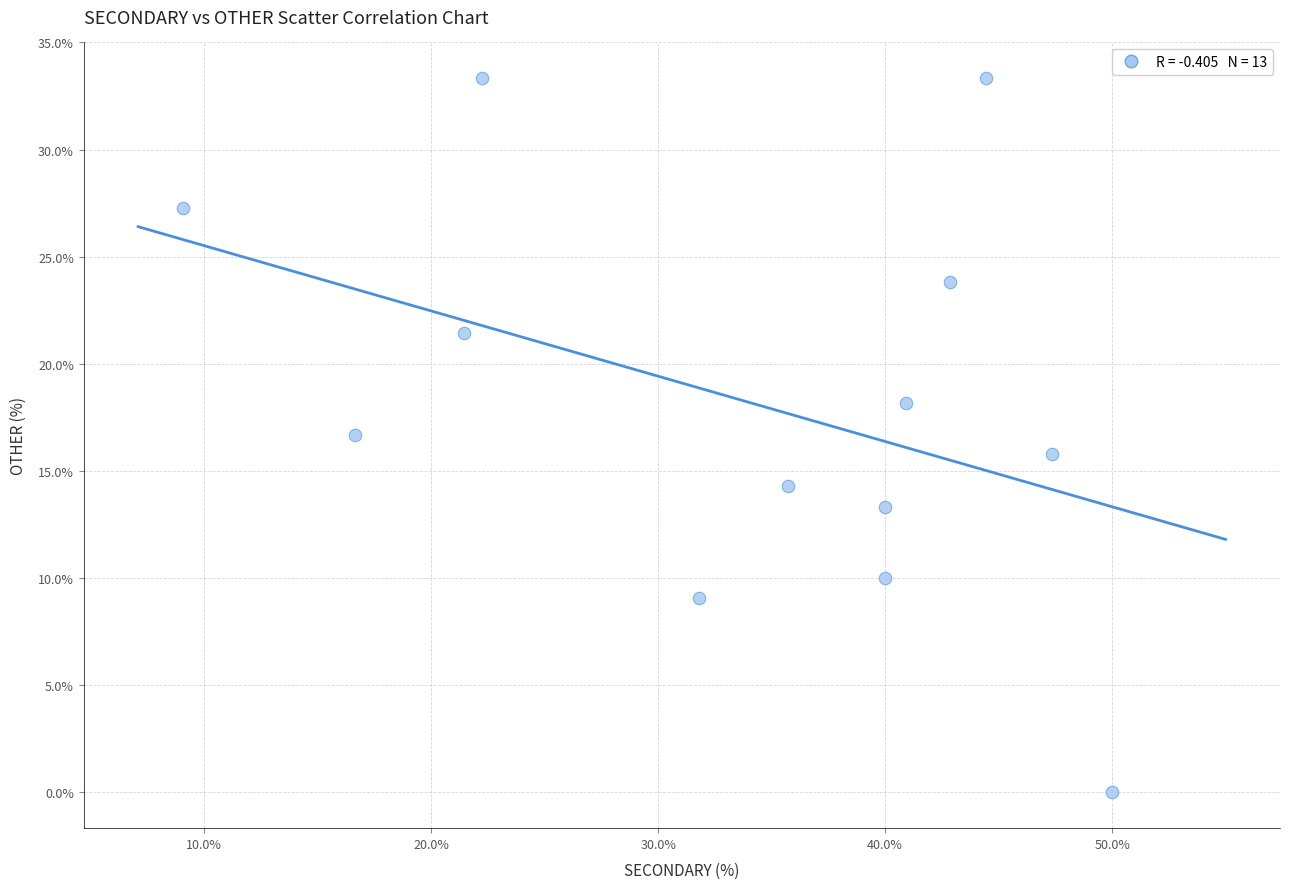

What is the range of Y values (max minus min)?

33.3